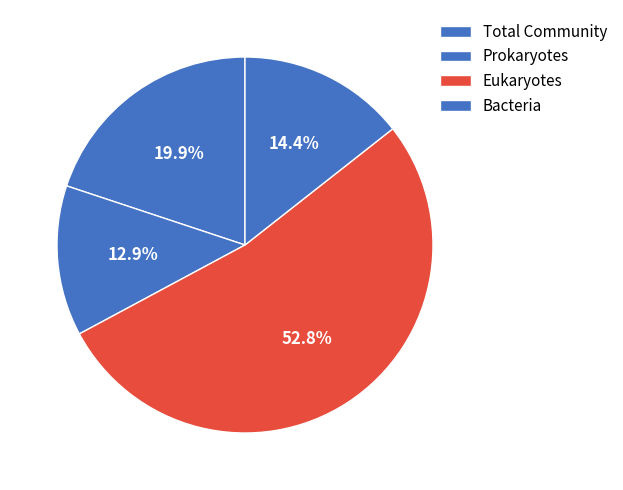

Between Total Community and Bacteria, which is larger?

Total Community